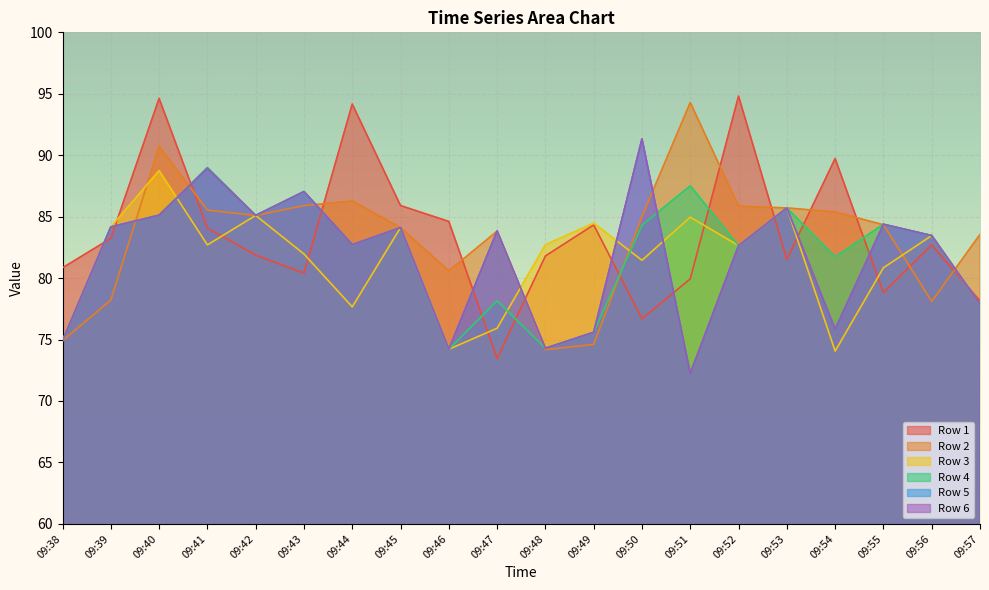

The value of Row 1 at 09:46 is 84.6. True or false?

True